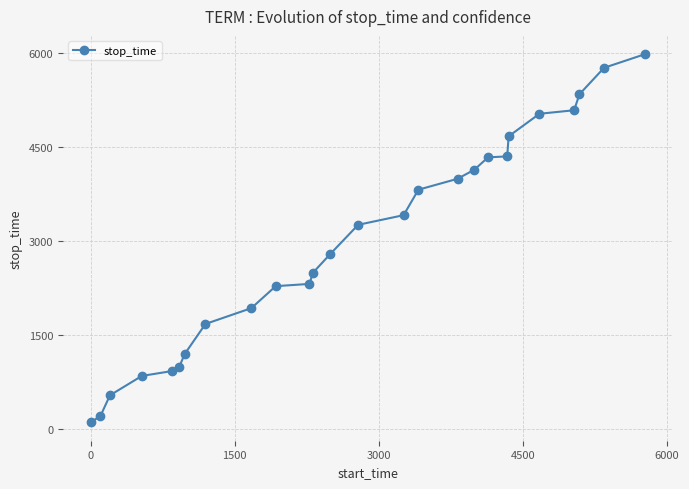

What is the value of the 3rd point from the left?

533